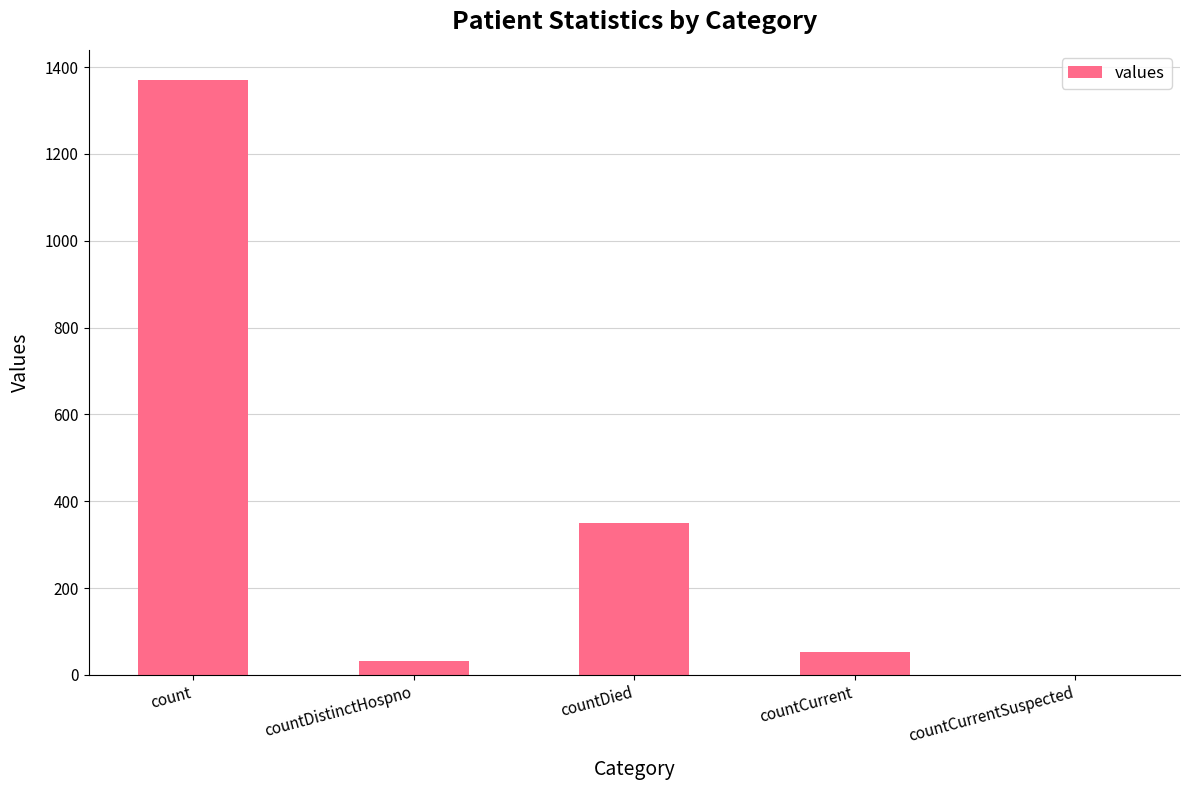

How many data points does each series have?

5